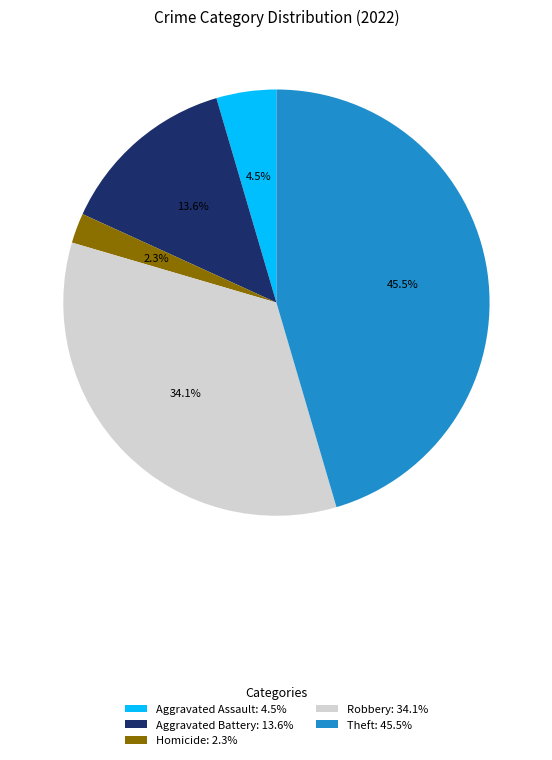

Is there a majority slice in this chart?

No